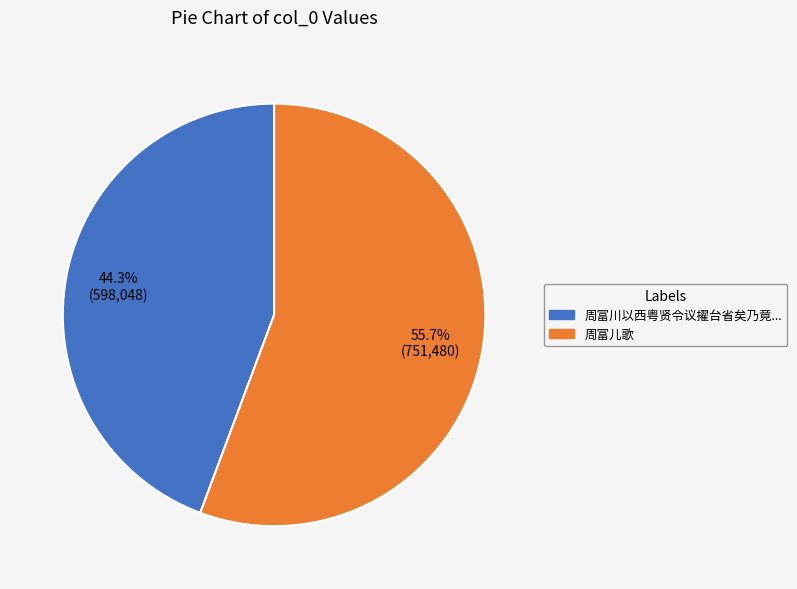

Does any single category account for the majority?

Yes